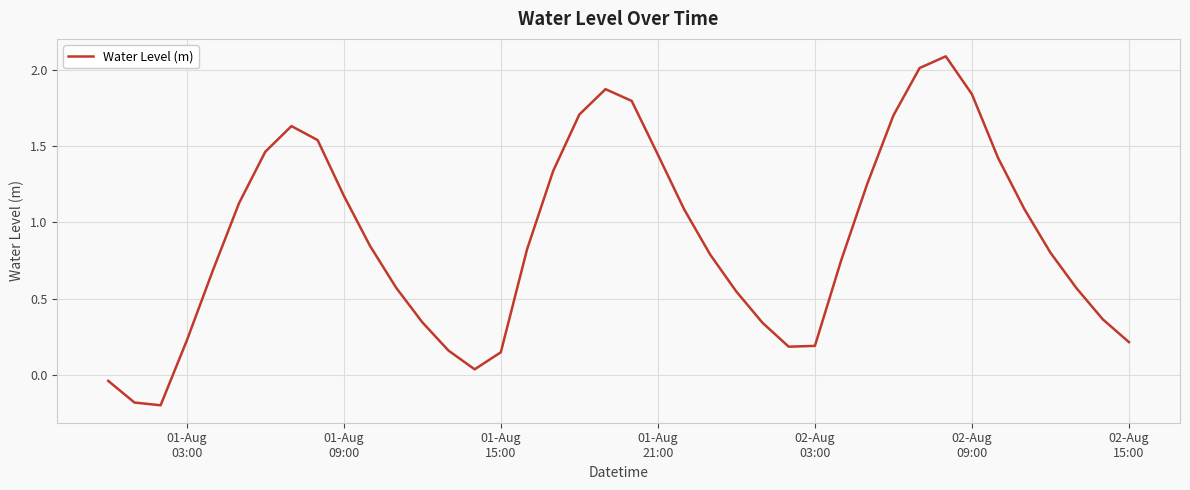

What is the difference between the maximum and minimum values?

2.3